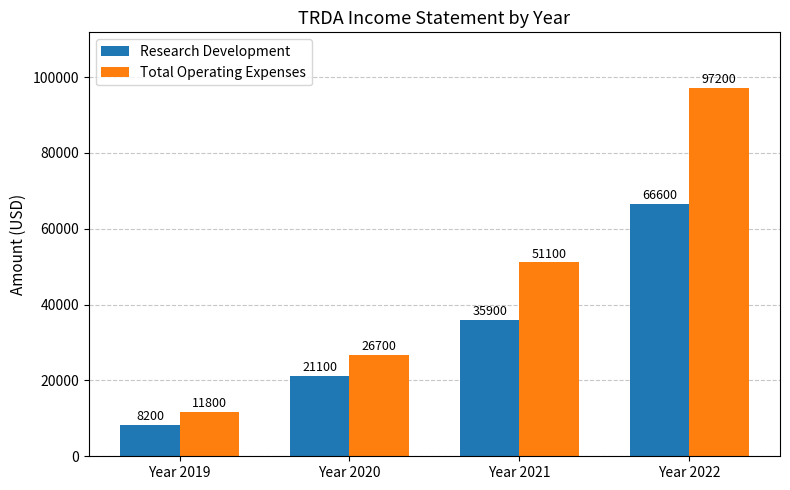

Count the number of categories in the chart.

4